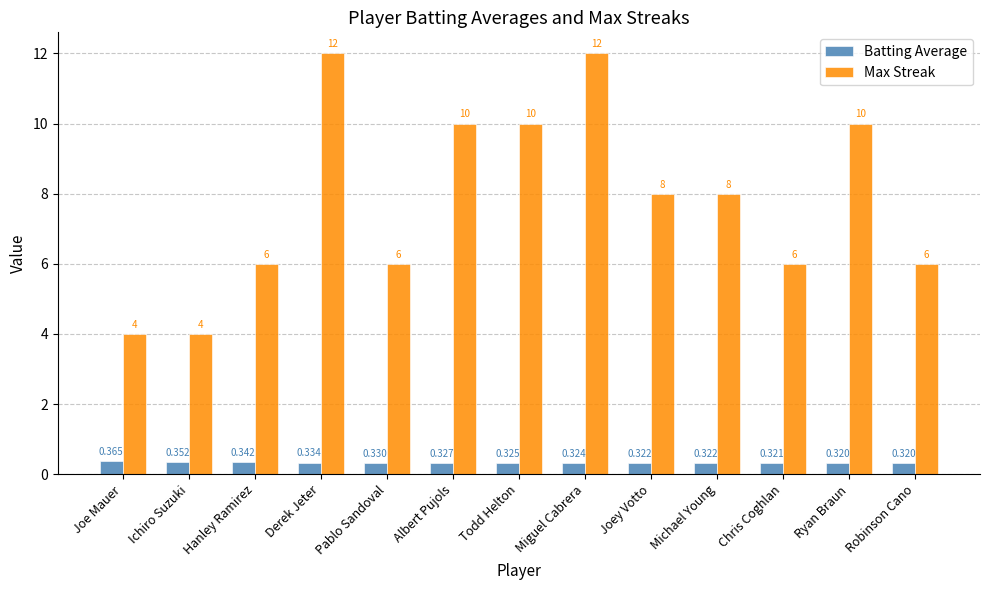

Which series has the largest total across all categories?

Max Streak